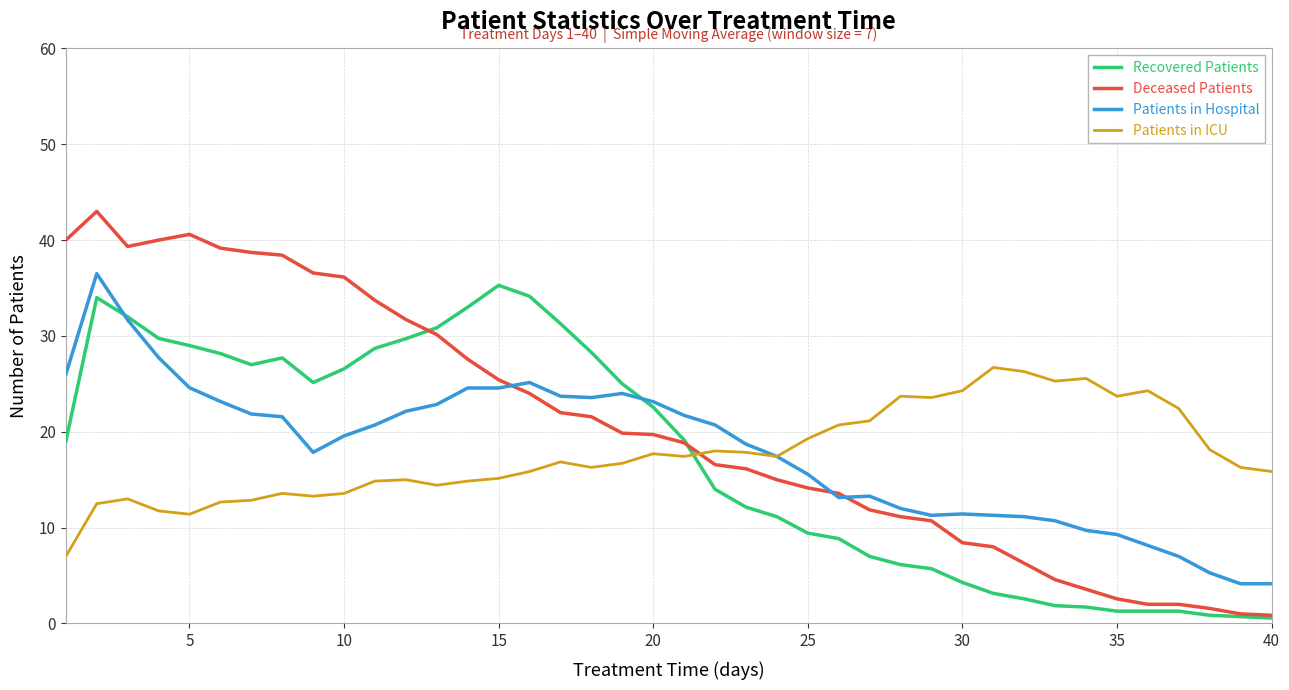

What is the greatest value displayed?

43.0